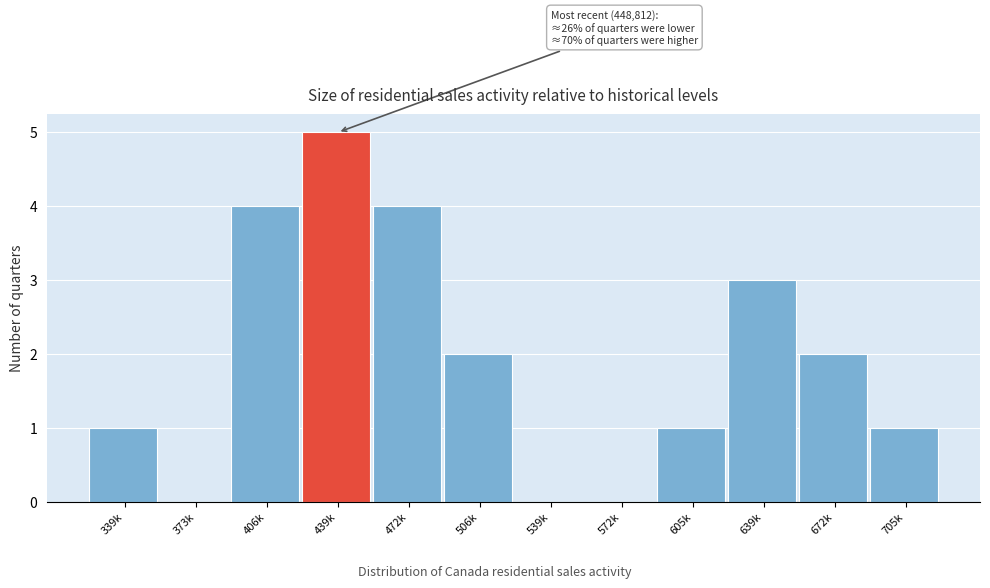

Reading left to right, transcribe all the data shown in this chart.

339k=1	373k=0	406k=4	439k=5	472k=4	506k=2	539k=0	572k=0	605k=1	639k=3	672k=2	705k=1